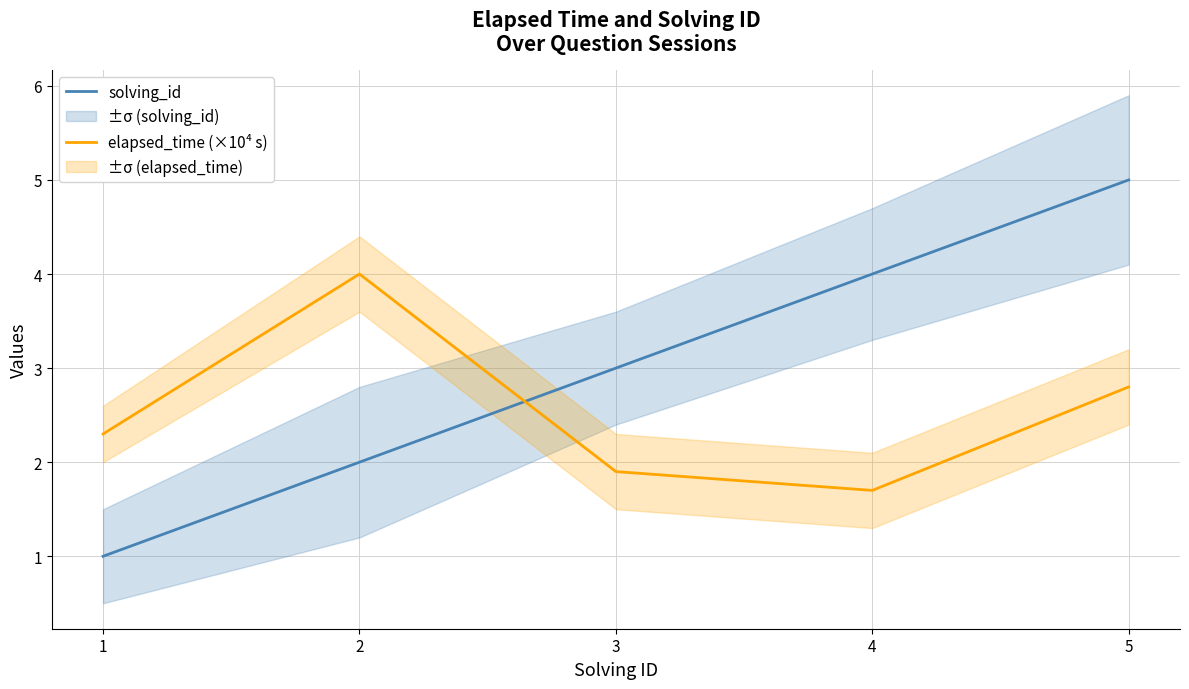

What is the average value of the solving_id series?

3.0